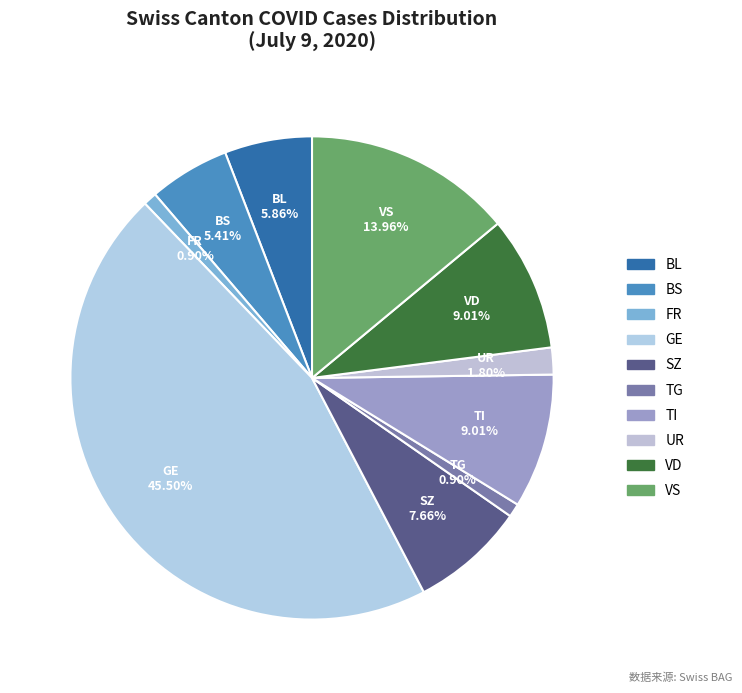

How many slices are in this pie chart?

10